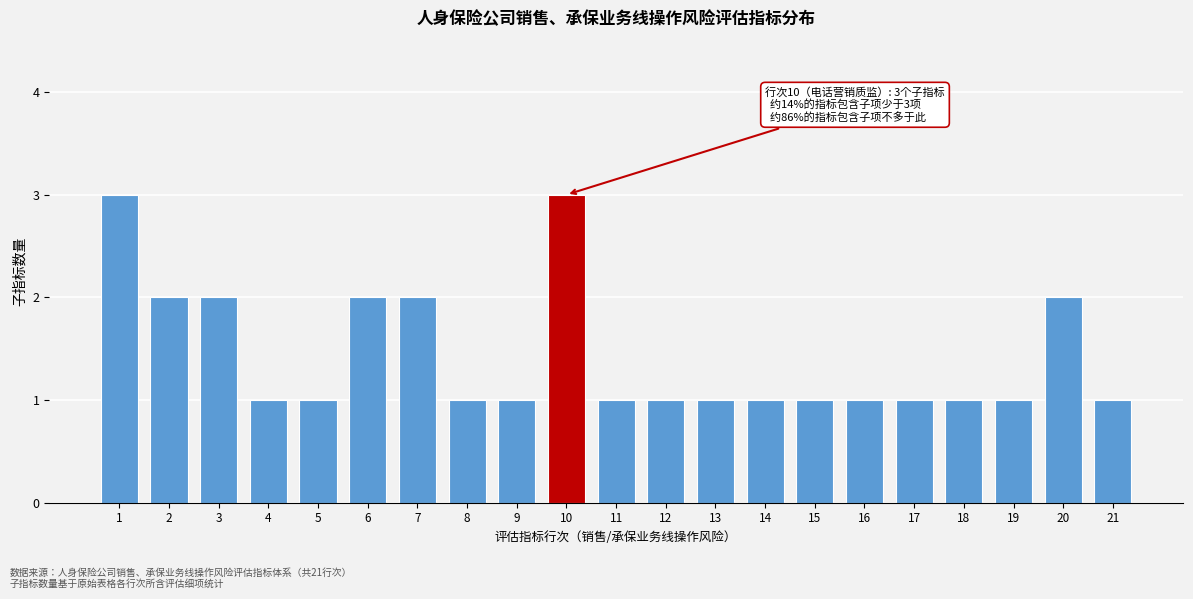

Reading left to right, extract all data points from this chart.

3	2	2	1	1	2	2	1	1	3	1	1	1	1	1	1	1	1	1	2	1